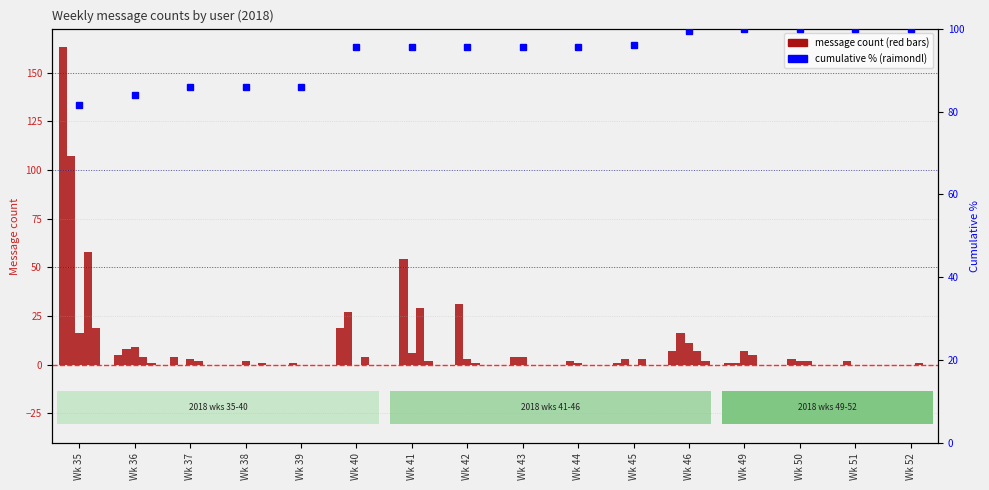

Which has a higher value, Wk 36 or Wk 43?

Wk 36